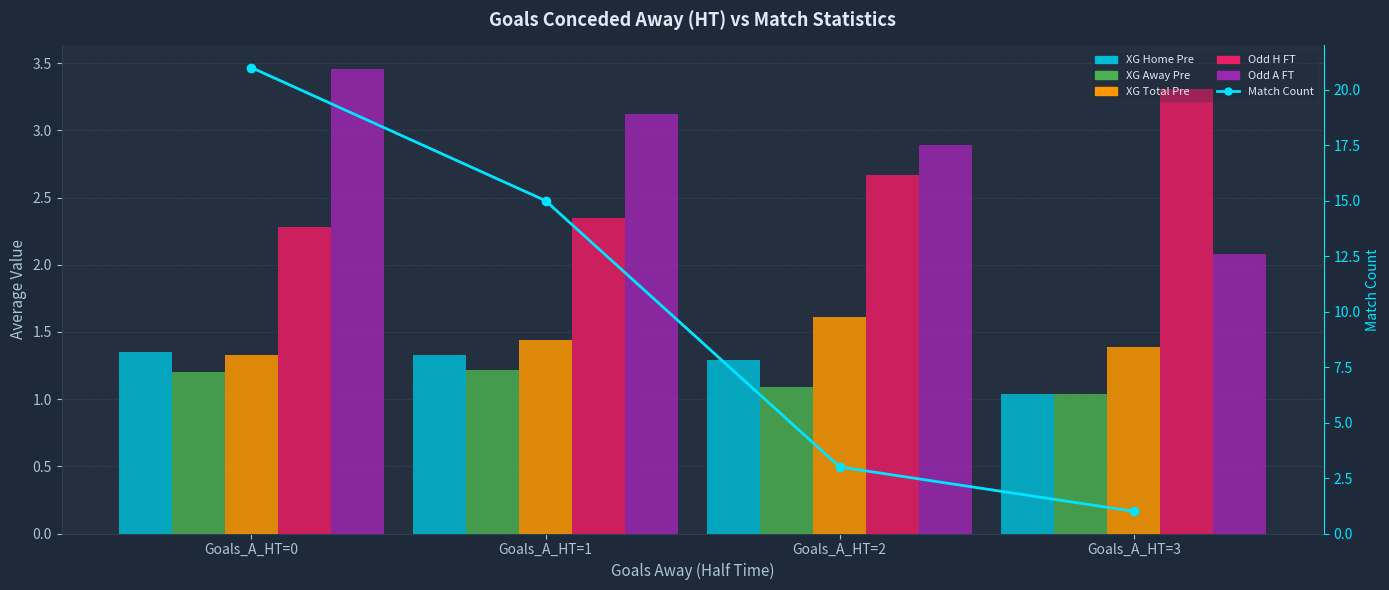

Is it true that XG Total Pre equals 1.3 at Goals_A_HT=0?

True